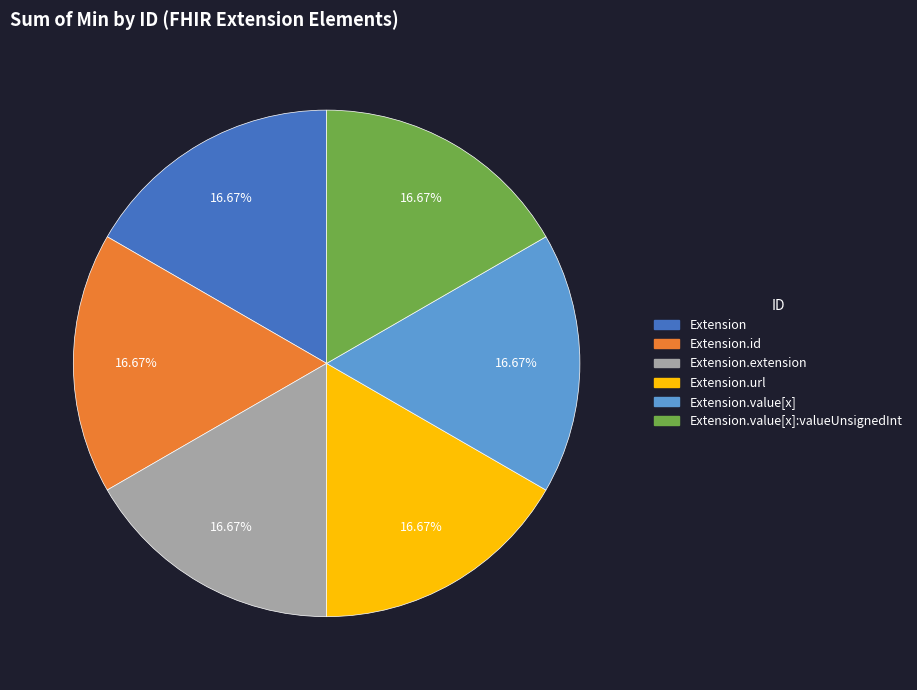

Is there a majority slice in this chart?

No